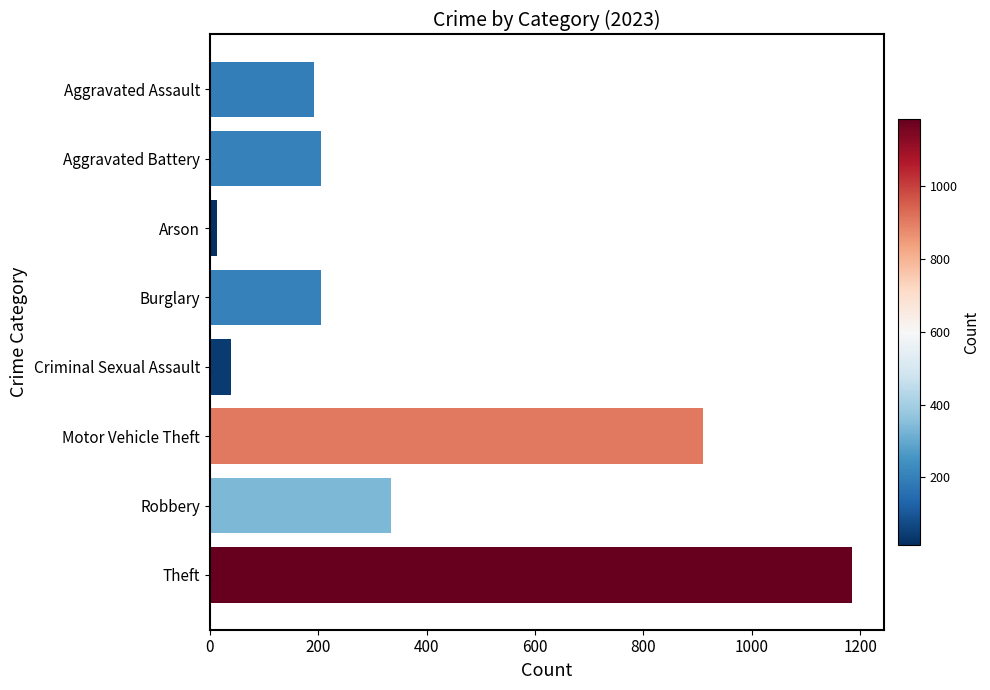

What is the approximate value at Motor Vehicle Theft?

910